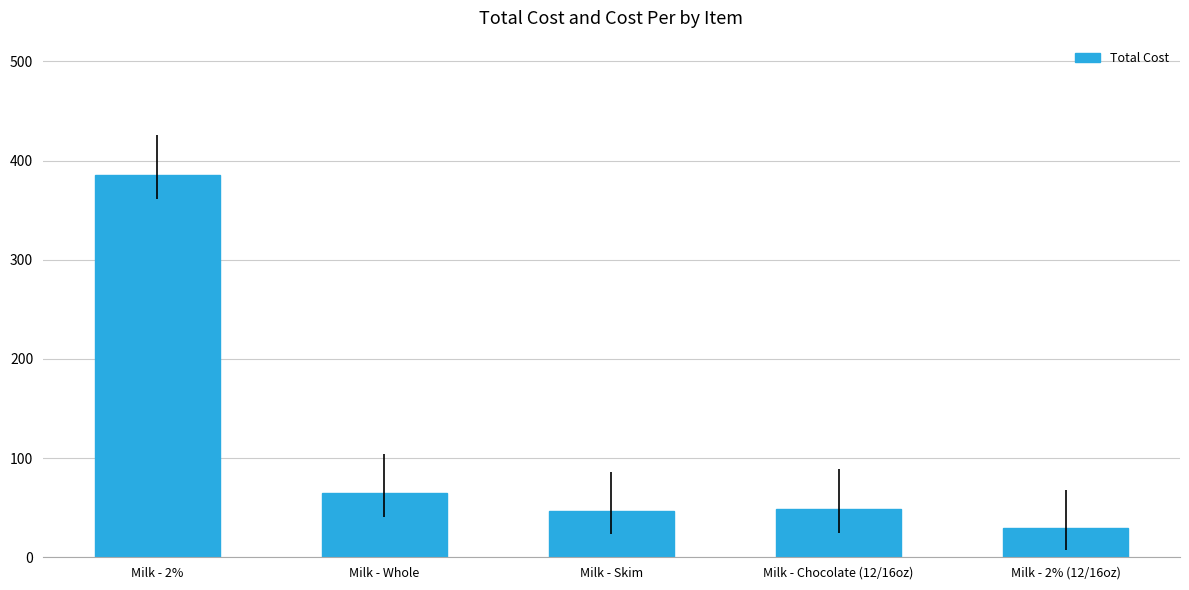

At which label is the value closest to 207?

Milk - Whole